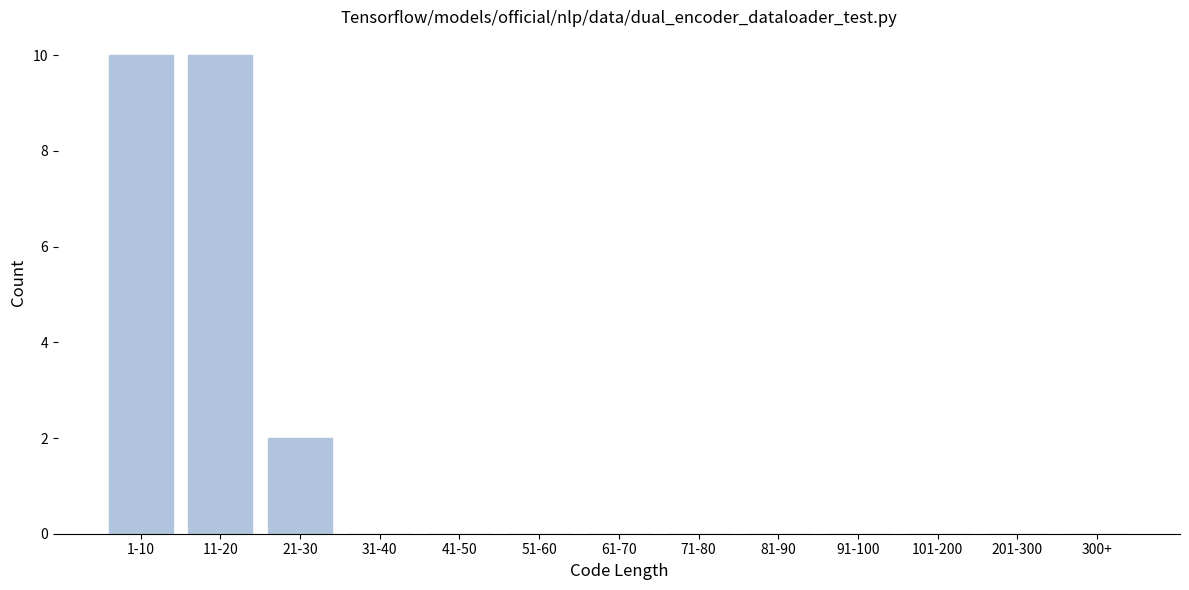

Reading left to right, what are all the values shown in this chart?

1-10=10	11-20=10	21-30=2	31-40=0	41-50=0	51-60=0	61-70=0	71-80=0	81-90=0	91-100=0	101-200=0	201-300=0	300+=0